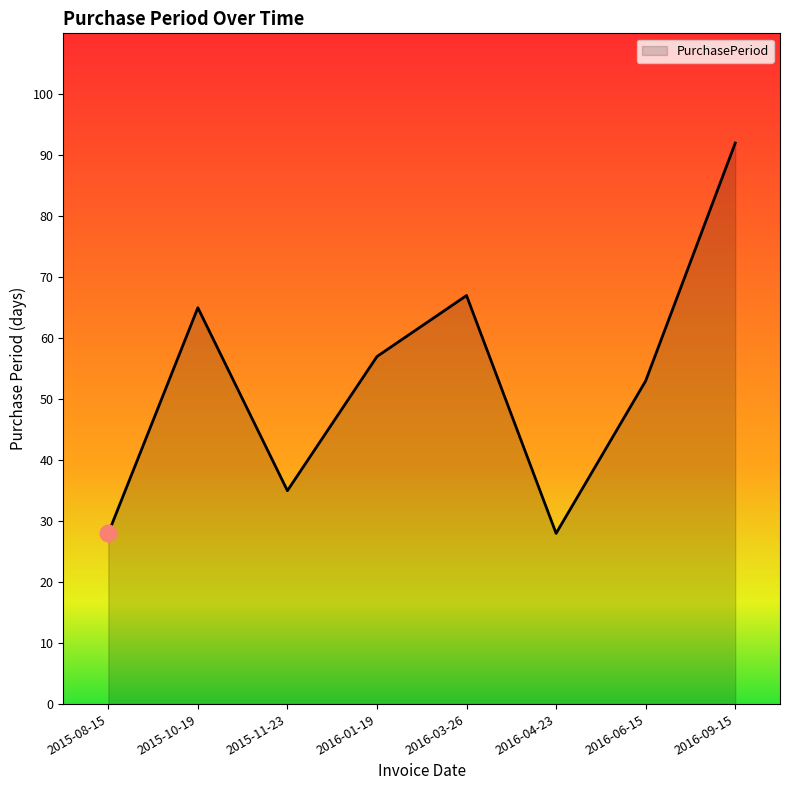

The value at 2016-04-23 is 28. True or false?

True